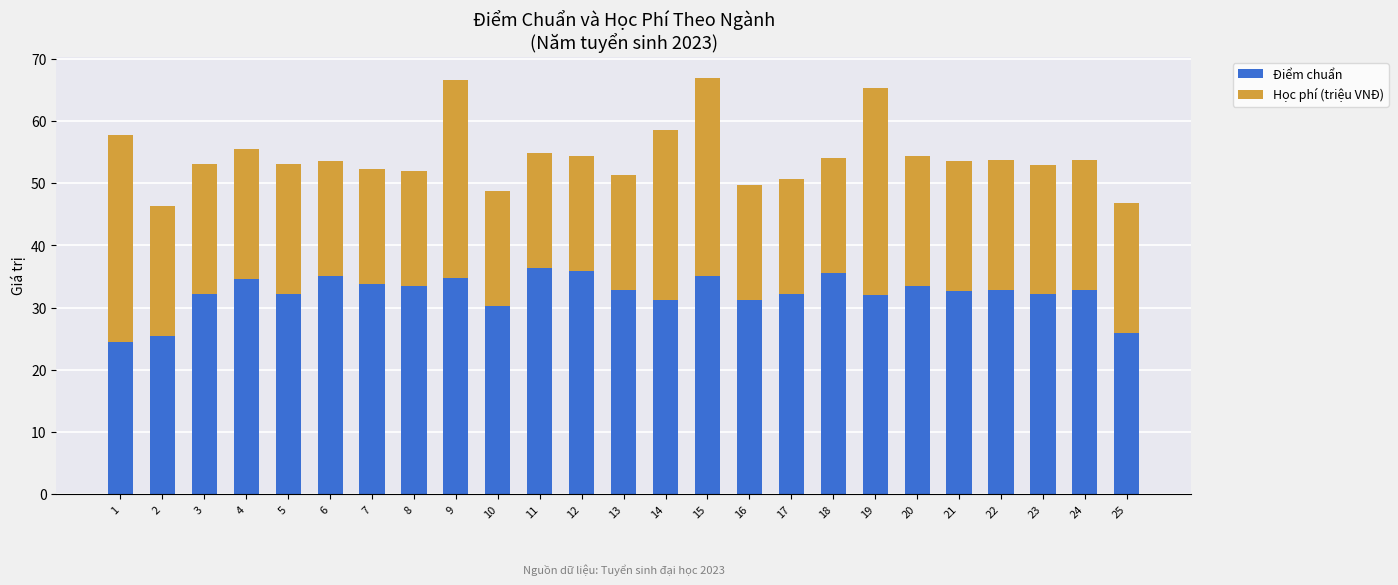

How many series are shown in this chart?

2